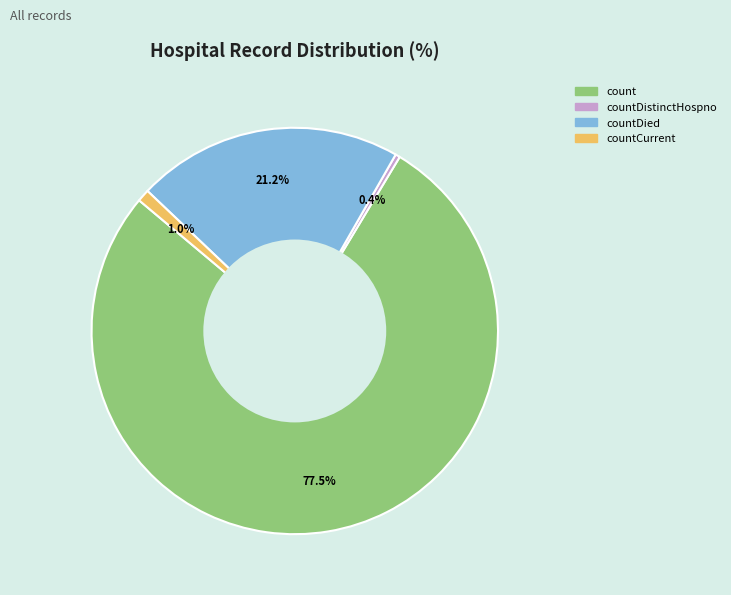

Is there a majority slice in this chart?

Yes